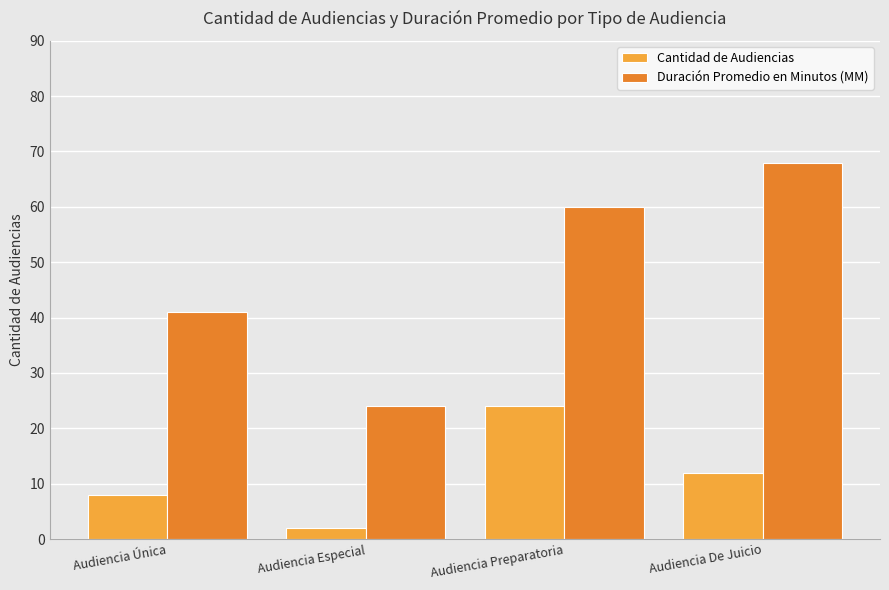

At which label is Cantidad de Audiencias closest to 13?

Audiencia De Juicio